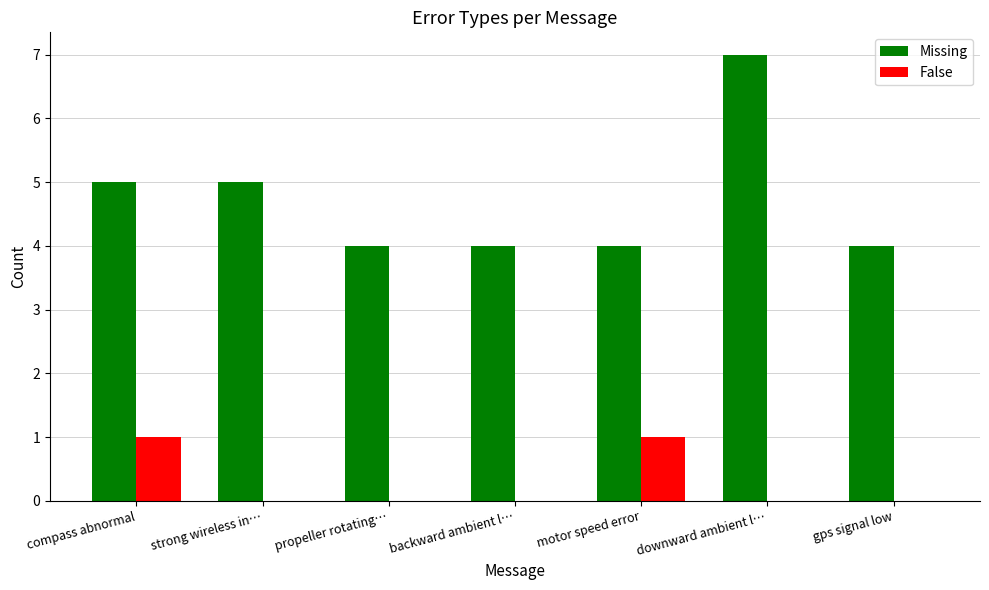

Read the False value at motor speed error.

1